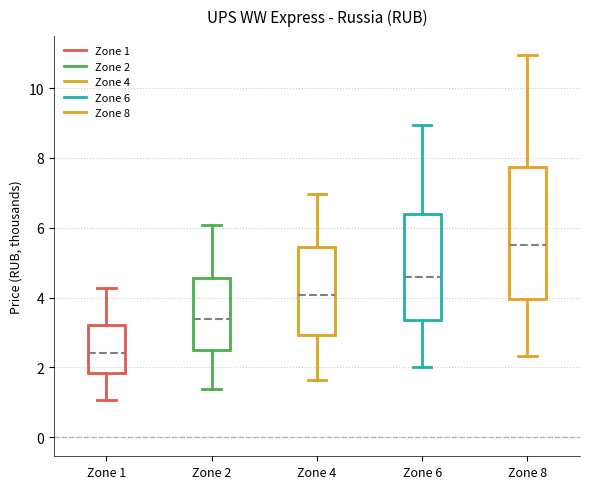

Where does the median line of the box for Zone 1 sit on the y-axis? The values are not printed on the chart, so give them approximately, as read against the axis.

2.4